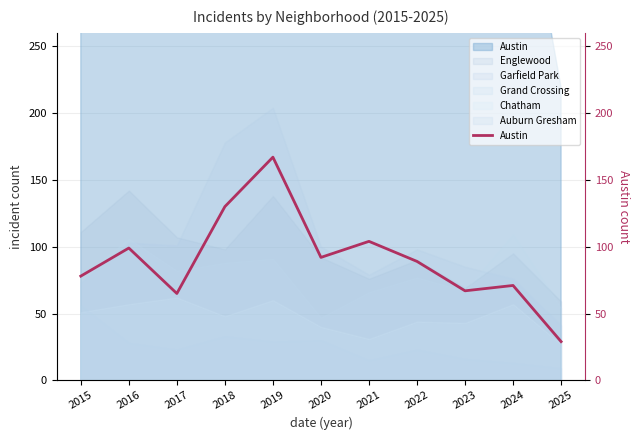

Reading left to right, extract all data points from this chart.

78	99	65	130	167	92	104	89	67	71	29